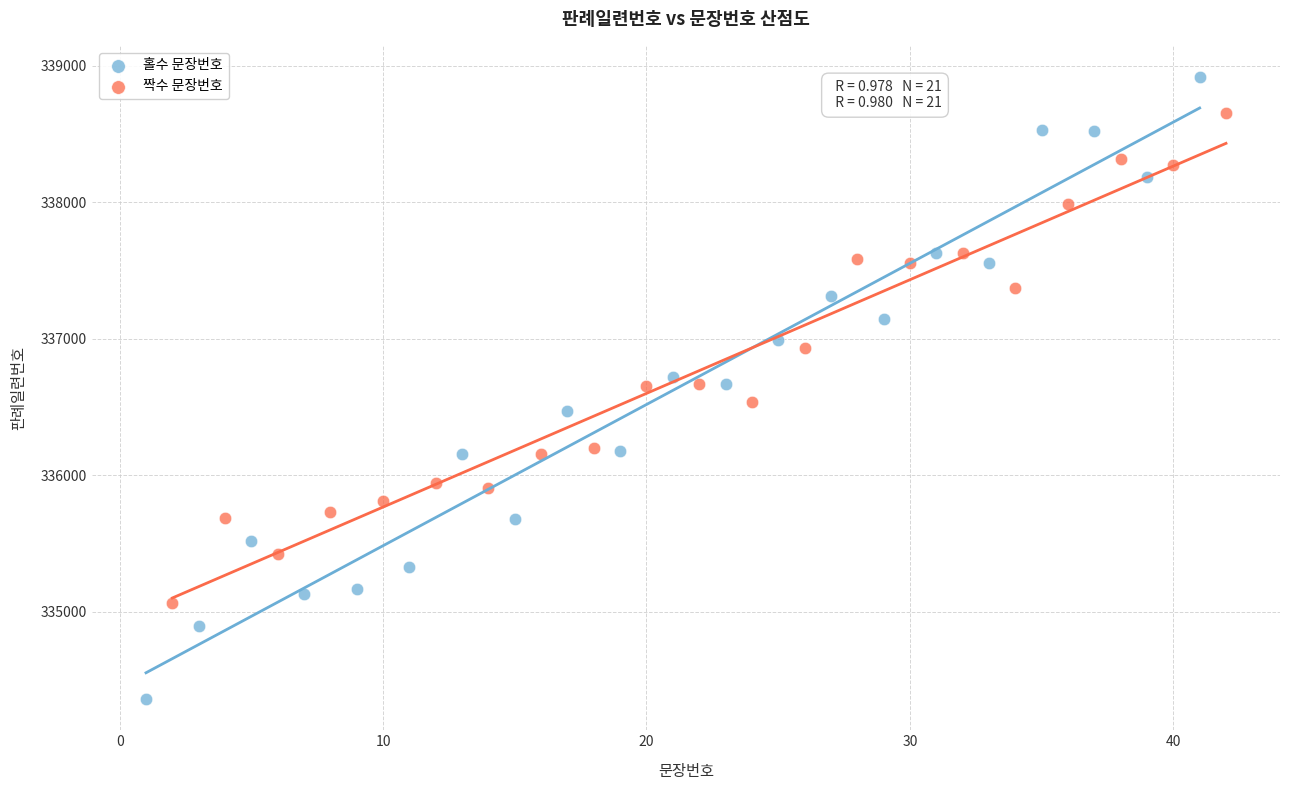

Which series has the widest spread of Y values?

홀수 문장번호